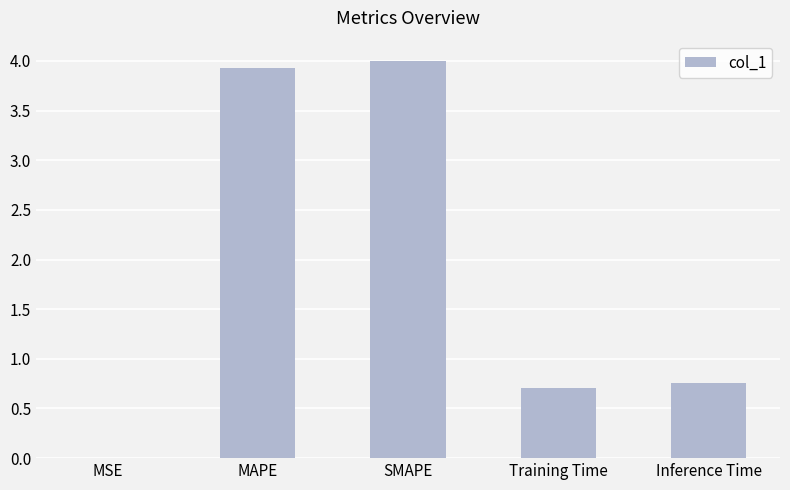

True or false: the data shows 0.7 at Training Time.

True